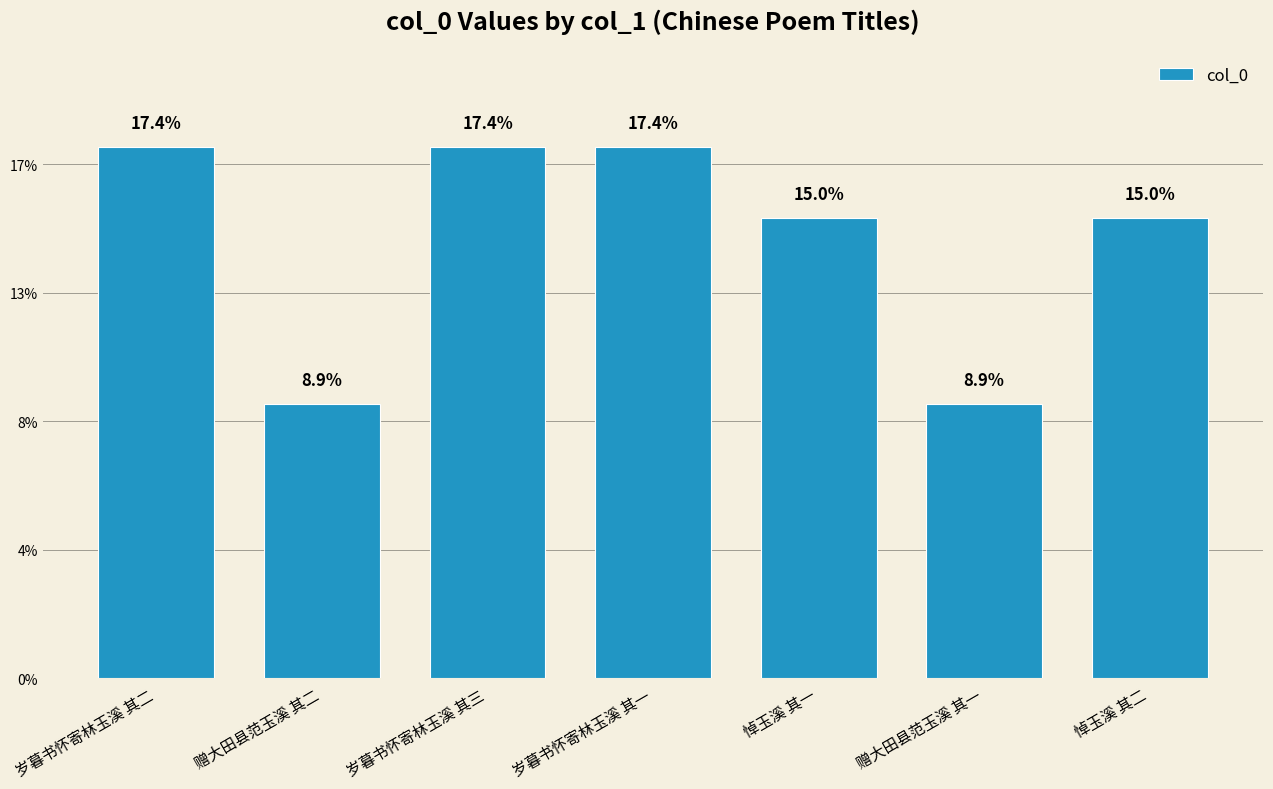

At which category does the chart reach its minimum across all series?

赠大田县范玉溪 其一